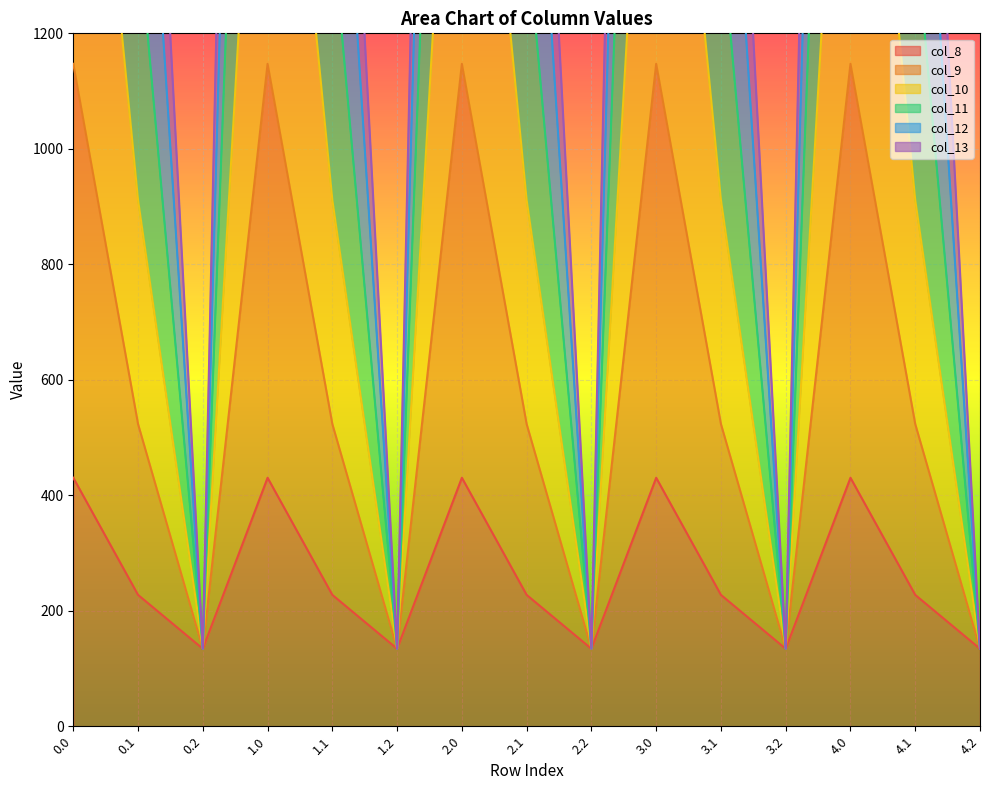

How many values in the col_11 series exceed 1383?

10